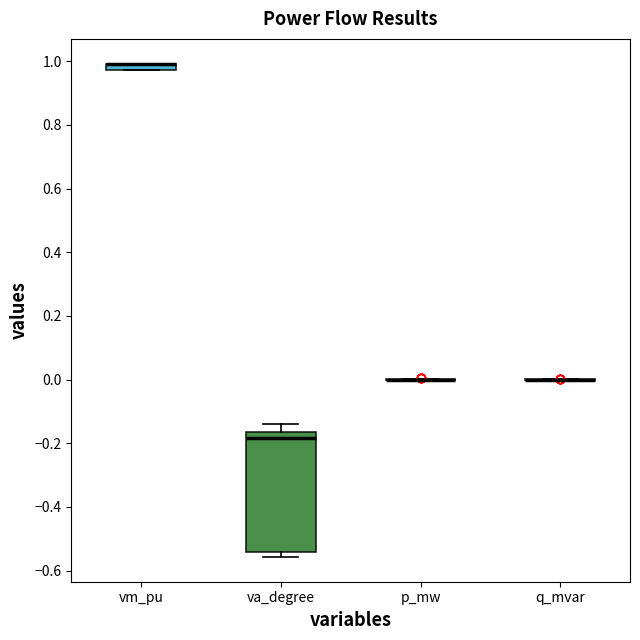

Comparing the boxes themselves (not the whiskers), which one is the tallest?

va_degree